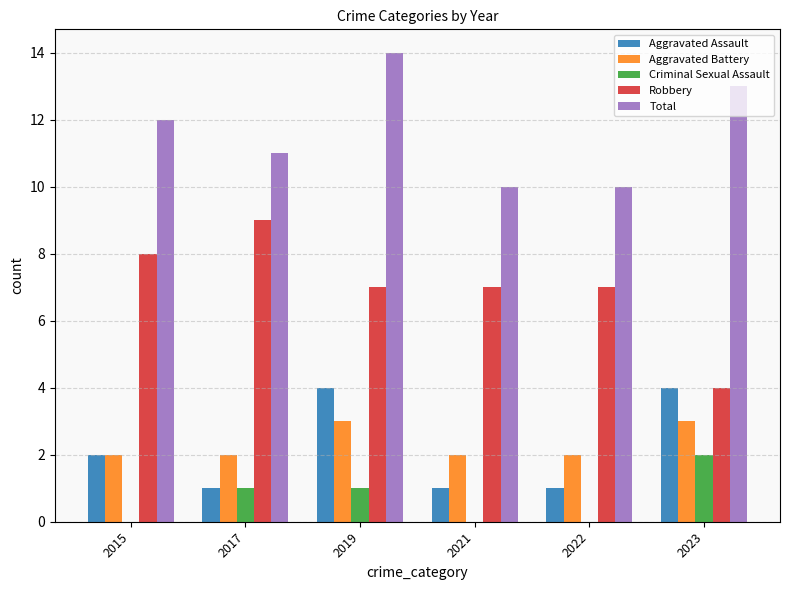

What are all the series names shown in the legend?

Aggravated Assault, Aggravated Battery, Criminal Sexual Assault, Robbery, Total